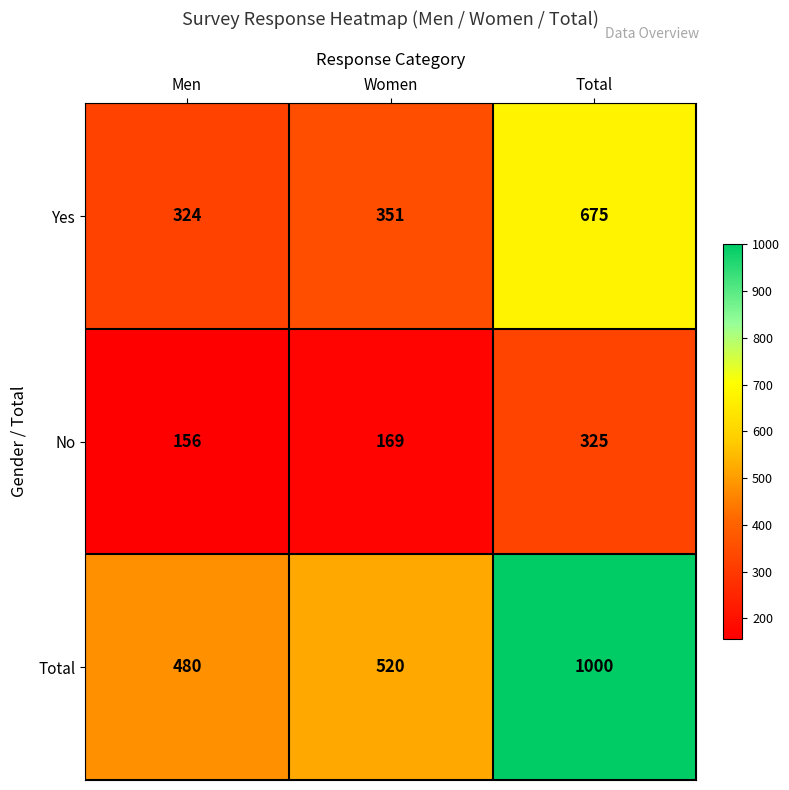

How many data points in Total are less than 520?

1